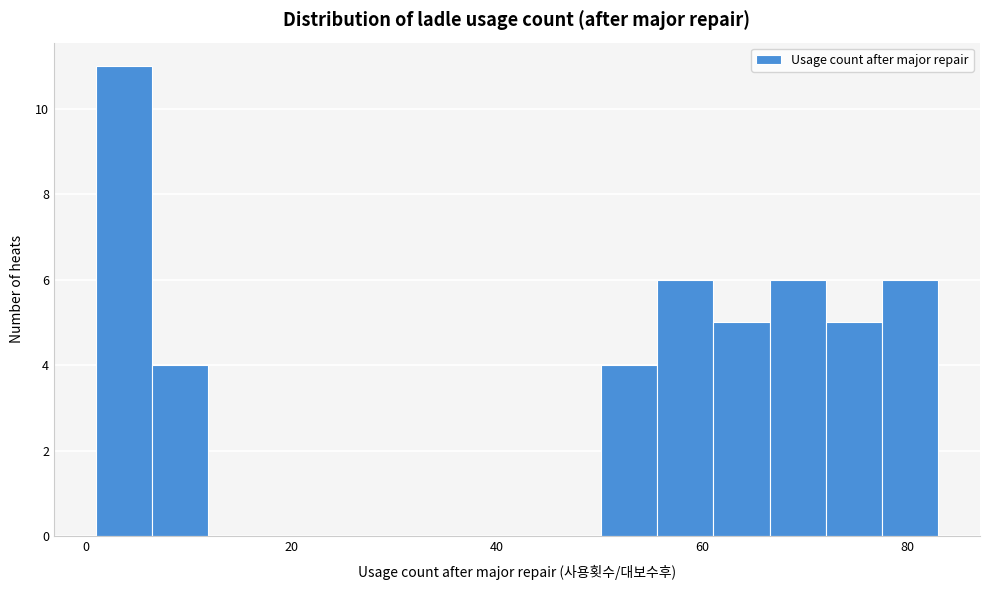

Read against the x-axis, roughly where is the centre of the tallest bar?

4